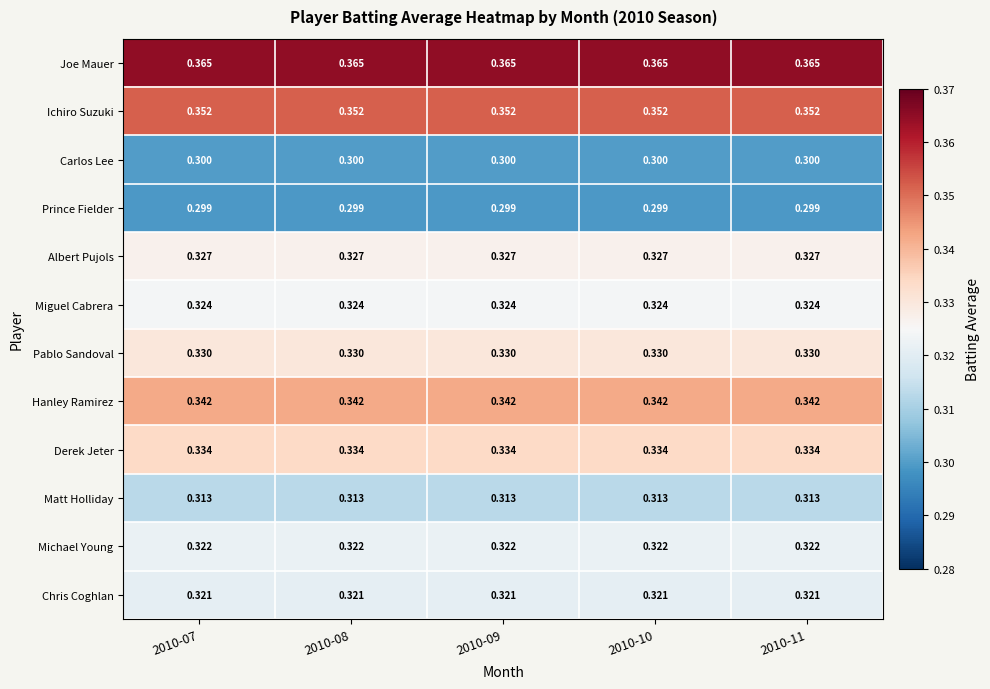

Rank the series by their maximum value, from highest to lowest.

Joe Mauer, Ichiro Suzuki, Hanley Ramirez, Derek Jeter, Pablo Sandoval, Albert Pujols, Miguel Cabrera, Michael Young, Chris Coghlan, Matt Holliday, Carlos Lee, Prince Fielder